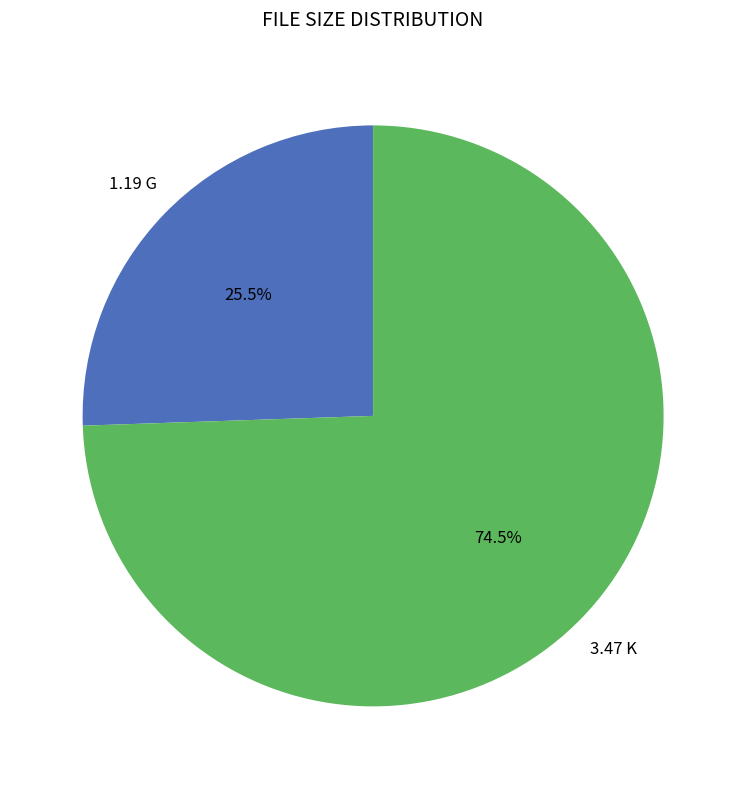

Rank the categories by value from lowest to highest.

1.19 G, 3.47 K